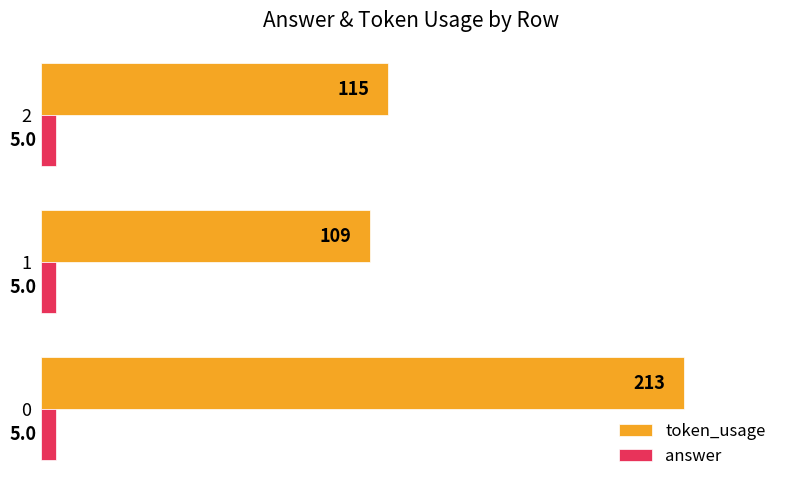

What is the difference between the maximum and minimum values in the token_usage series?

104